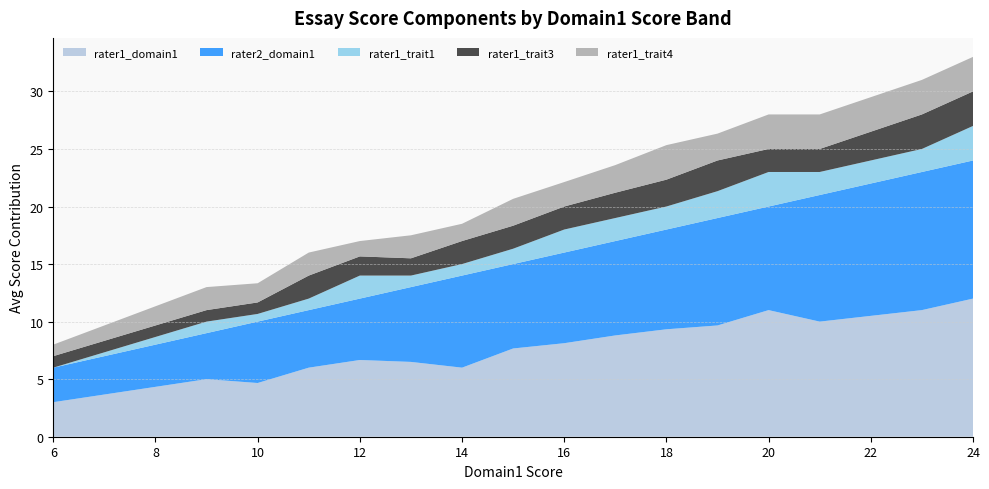

What is the total value across all series at 20?

28.0